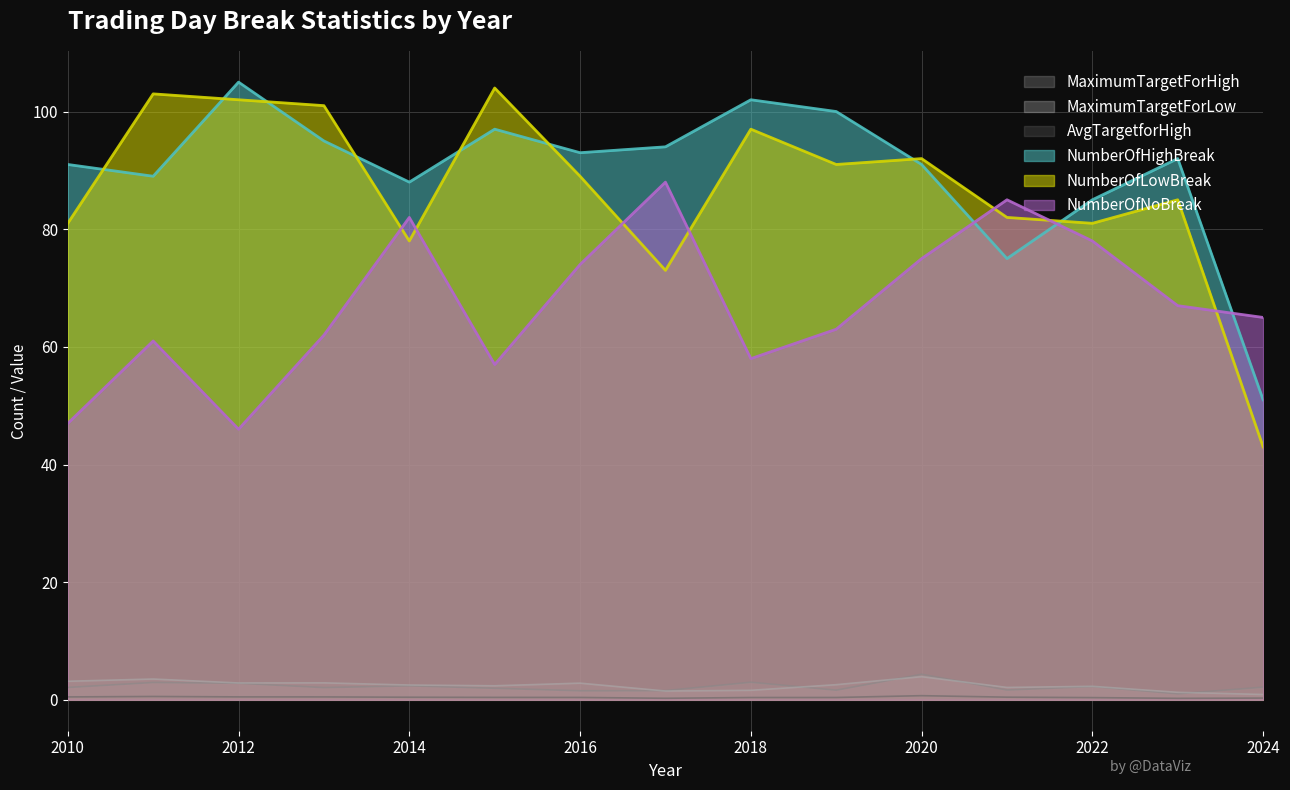

True or false: AvgTargetforHigh and MaximumTargetForHigh intersect in this chart.

False